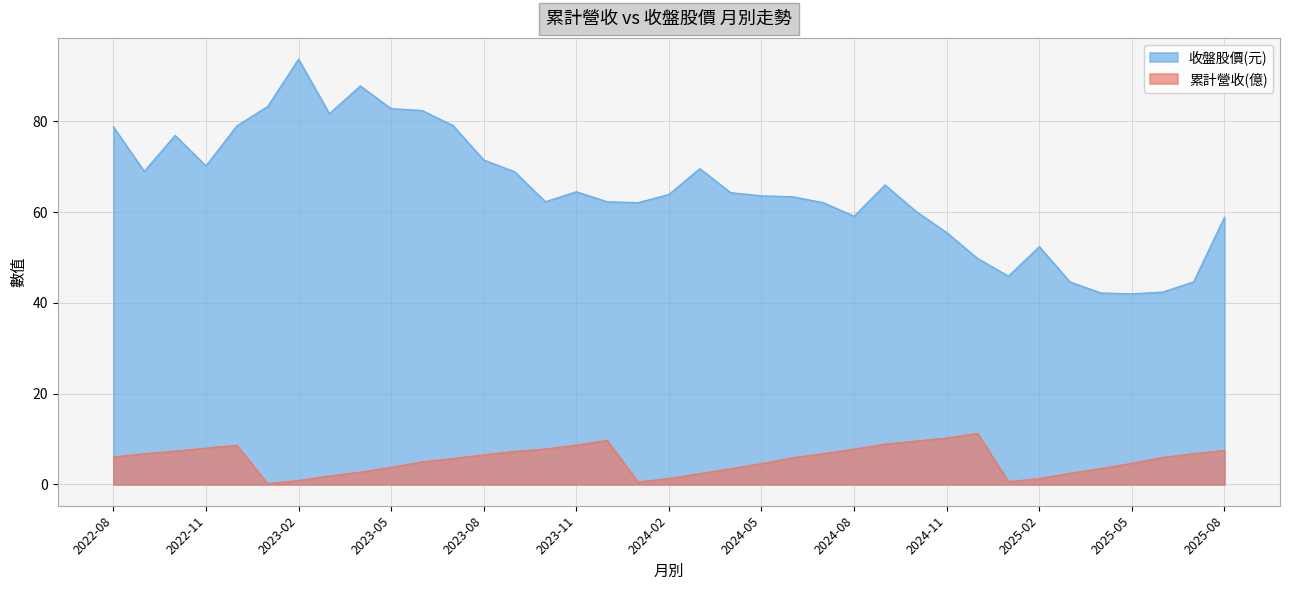

How many values in the 累計營收(億) series are below 5?

16